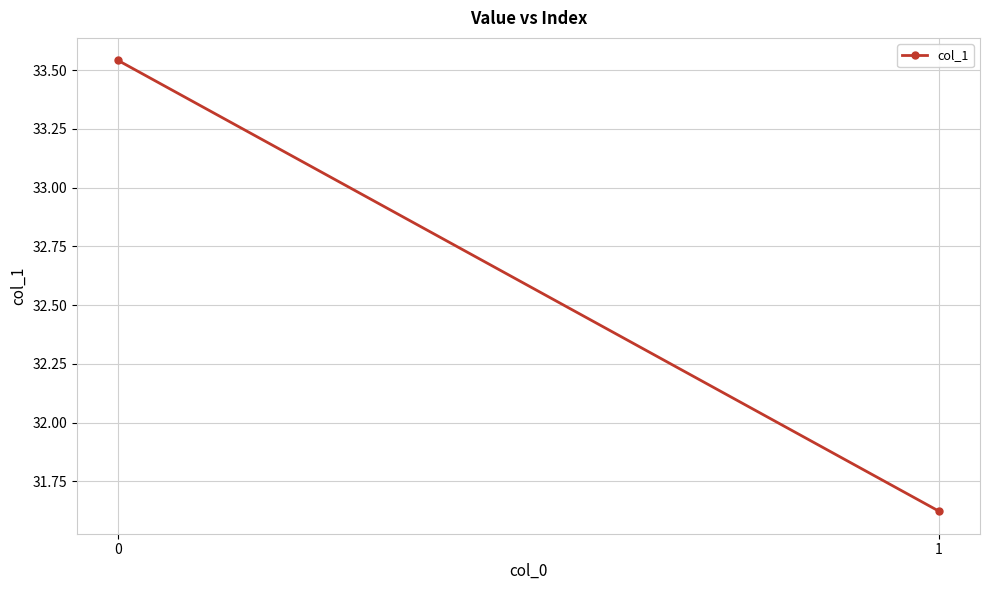

Where is the data nearest to the value 32?

1